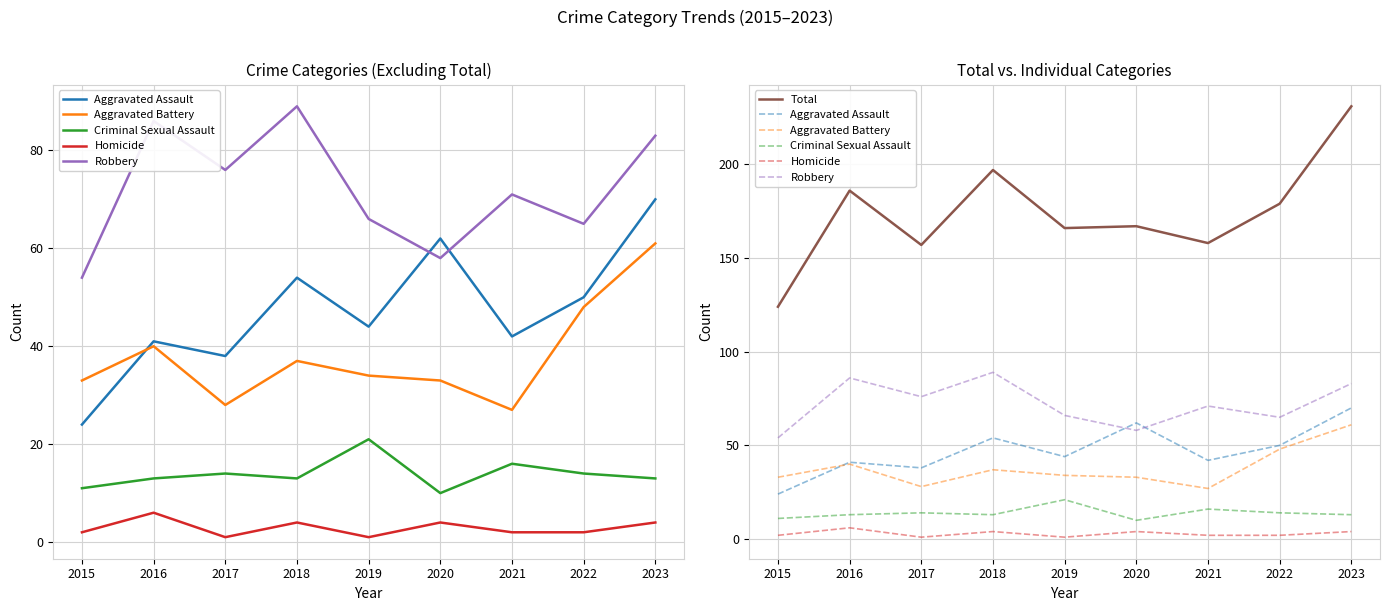

True or false: Homicide and Criminal Sexual Assault intersect in this chart.

False